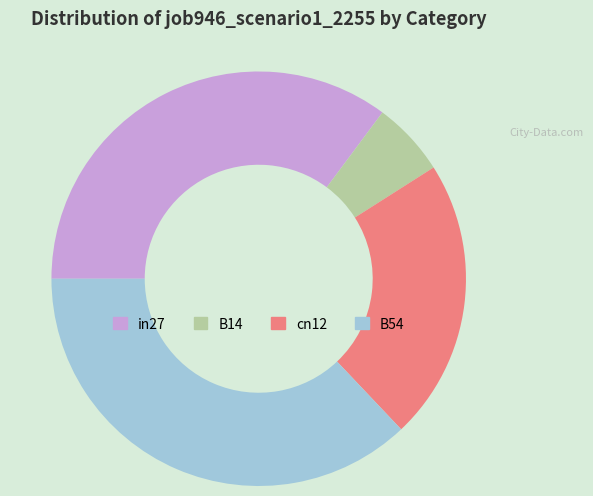

Between cn12 and in27, which is larger?

in27